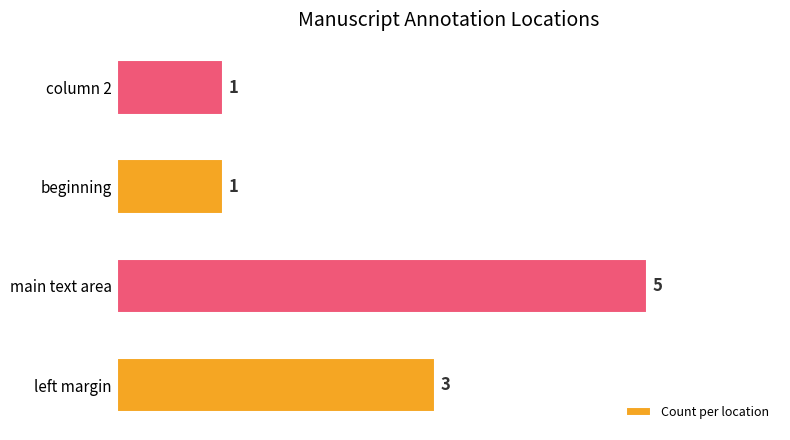

What is the maximum value shown in the chart?

5